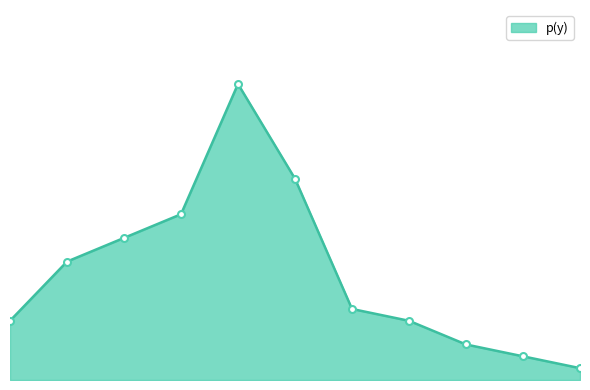

Is this an area chart (filled region under the line)?

Yes